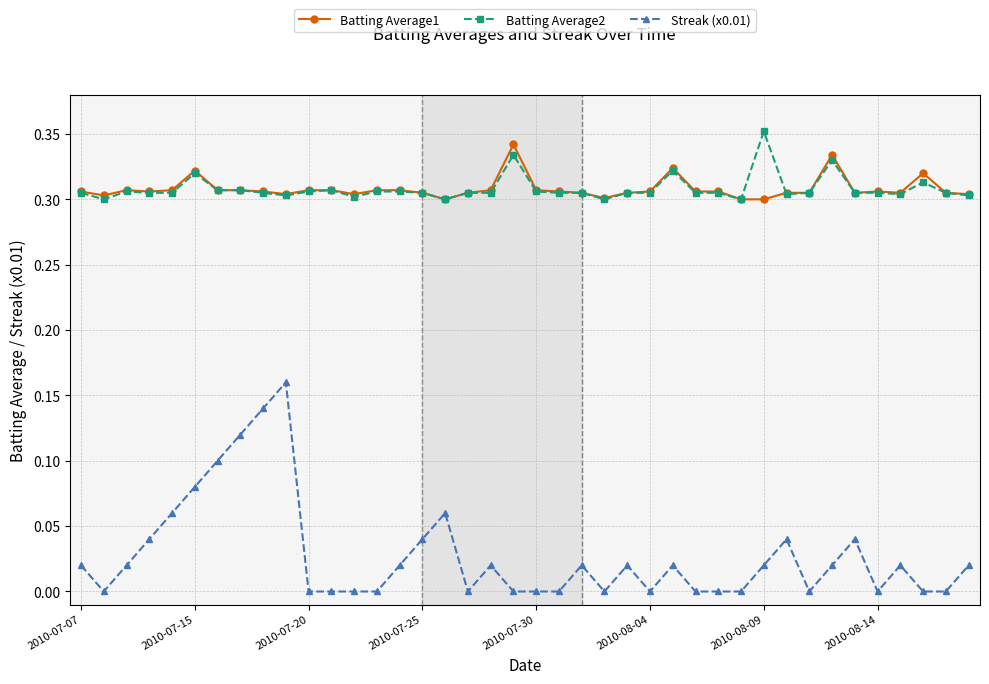

At how many categories does at least one series exceed 0?

40